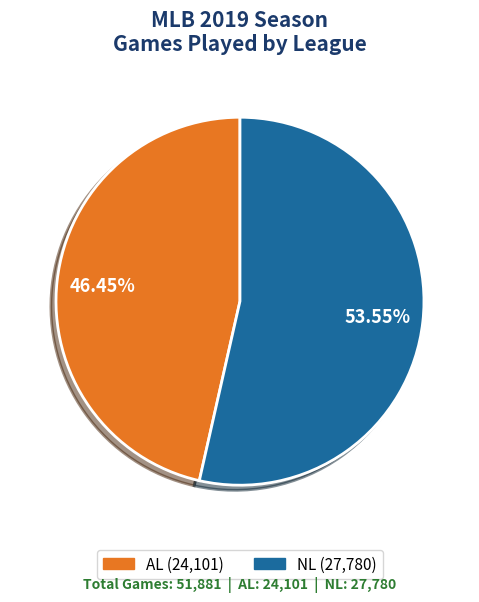

To the nearest percent, what portion does NL represent?

54%